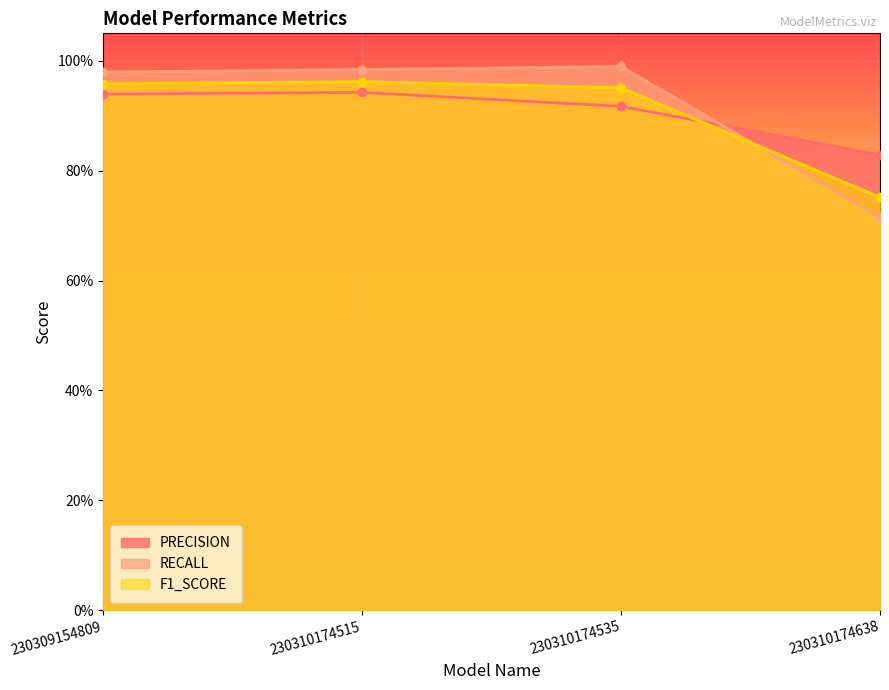

After their last crossing, which series has the higher values: F1_SCORE or PRECISION?

PRECISION